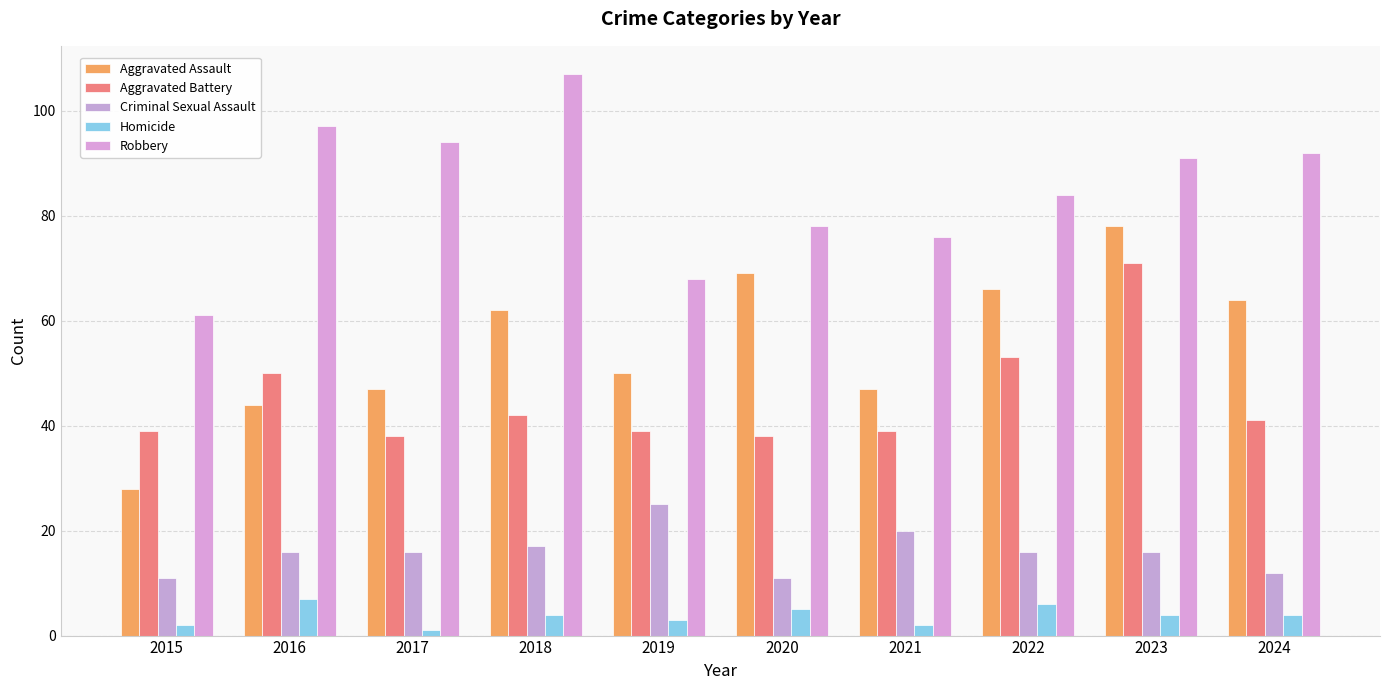

Reading left to right, what are all the values shown in this chart?

Aggravated Assault: 2015=28	2016=44	2017=47	2018=62	2019=50	2020=69	2021=47	2022=66	2023=78	2024=64
Aggravated Battery: 2015=39	2016=50	2017=38	2018=42	2019=39	2020=38	2021=39	2022=53	2023=71	2024=41
Criminal Sexual Assault: 2015=11	2016=16	2017=16	2018=17	2019=25	2020=11	2021=20	2022=16	2023=16	2024=12
Homicide: 2015=2	2016=7	2017=1	2018=4	2019=3	2020=5	2021=2	2022=6	2023=4	2024=4
Robbery: 2015=61	2016=97	2017=94	2018=107	2019=68	2020=78	2021=76	2022=84	2023=91	2024=92